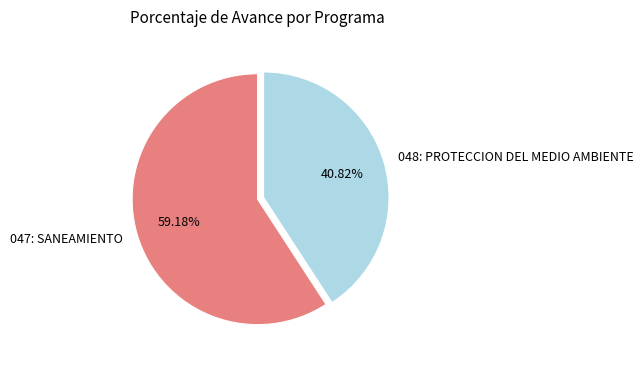

Which category has the biggest portion of the pie?

047: SANEAMIENTO